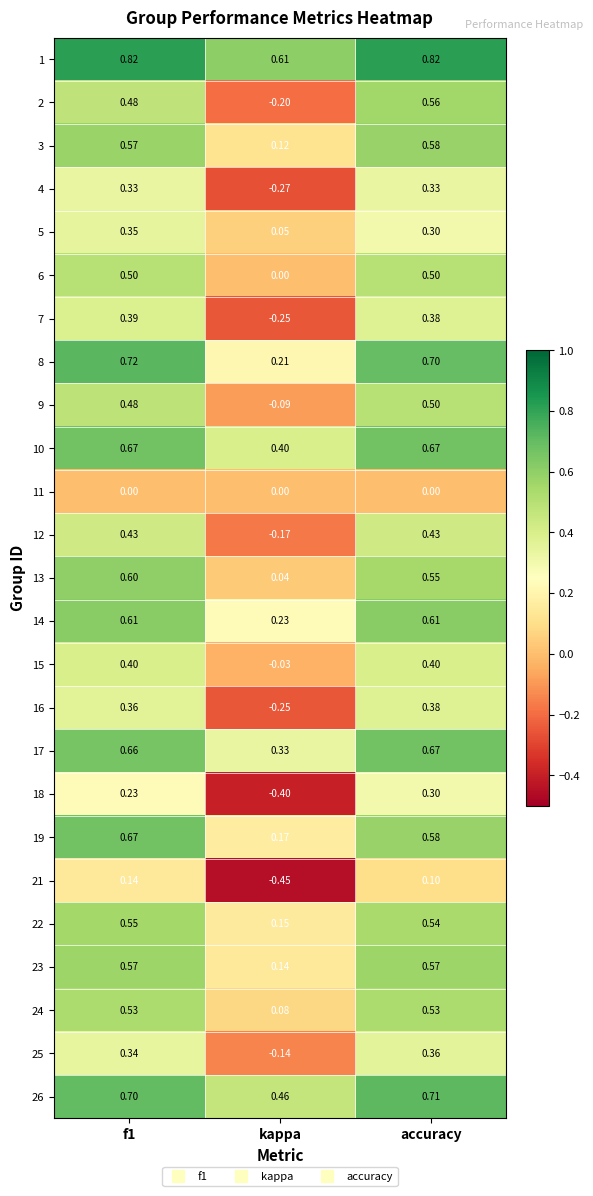

Which series has the largest total across all categories?

1